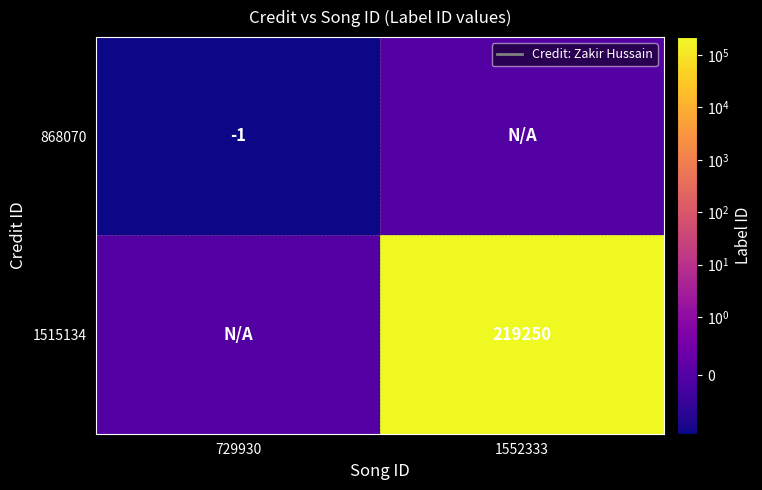

What is the difference between the highest and lowest values at 729930?

1